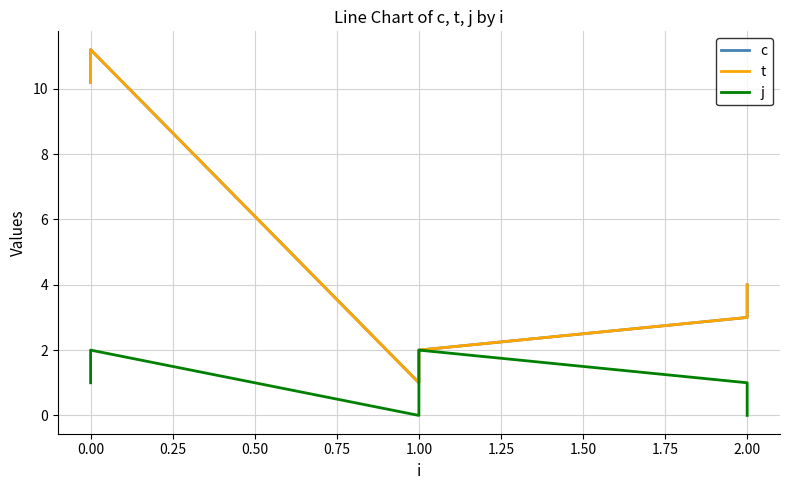

Which series changed the most between 0.00 and 1.00?

c